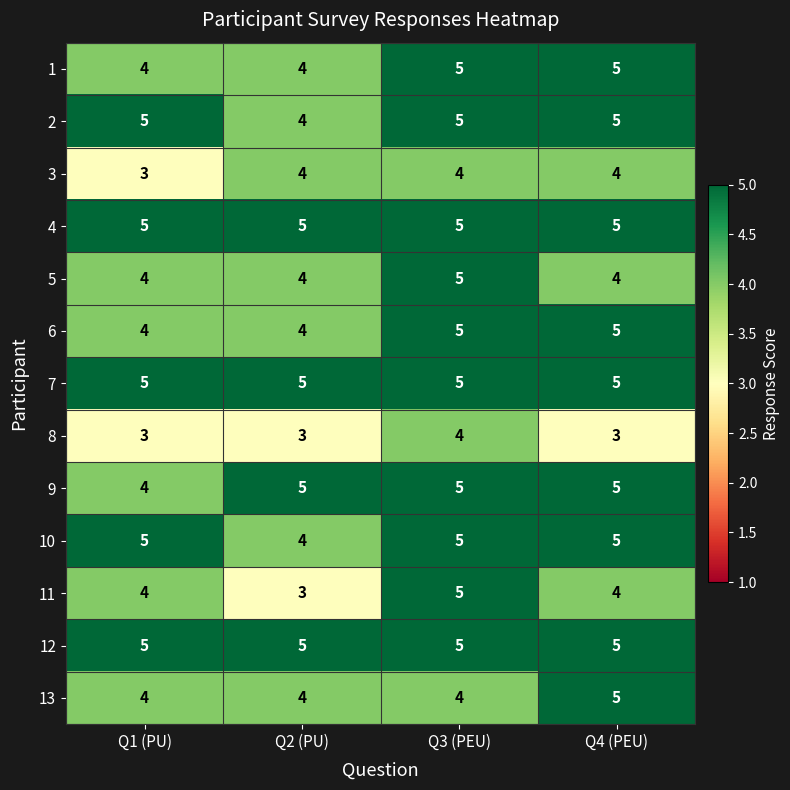

What is the spread (max minus min) of values at Q2 (PU)?

2